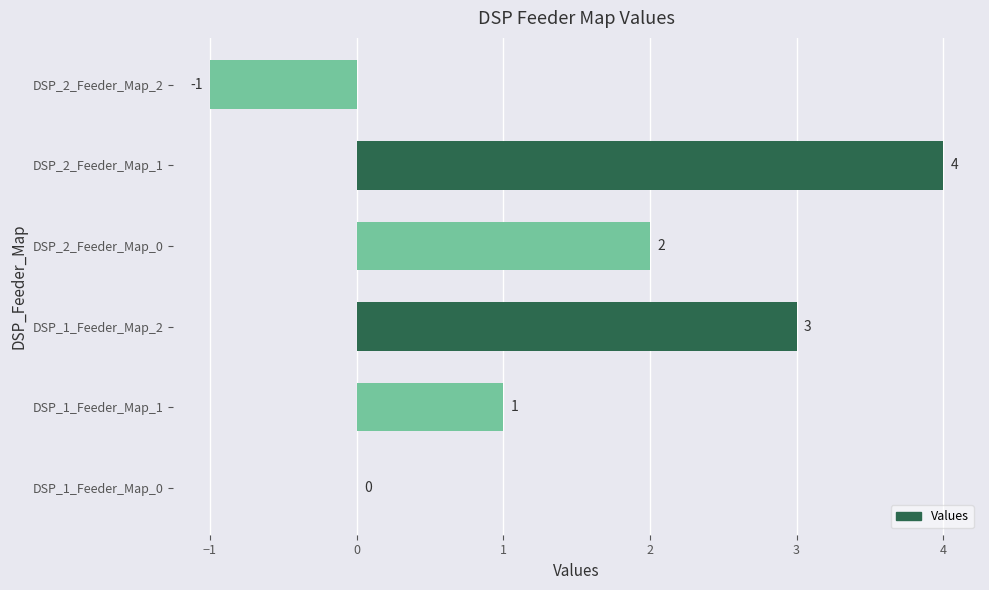

Is it true that the value at DSP_1_Feeder_Map_2 is 3?

True